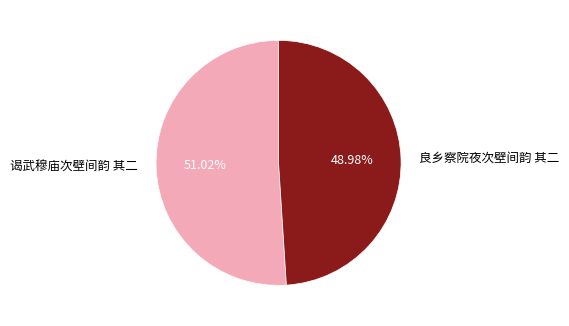

Do 良乡察院夜次壁间韵 其二 and 谒武穆庙次壁间韵 其二 together represent more than half of the pie?

Yes